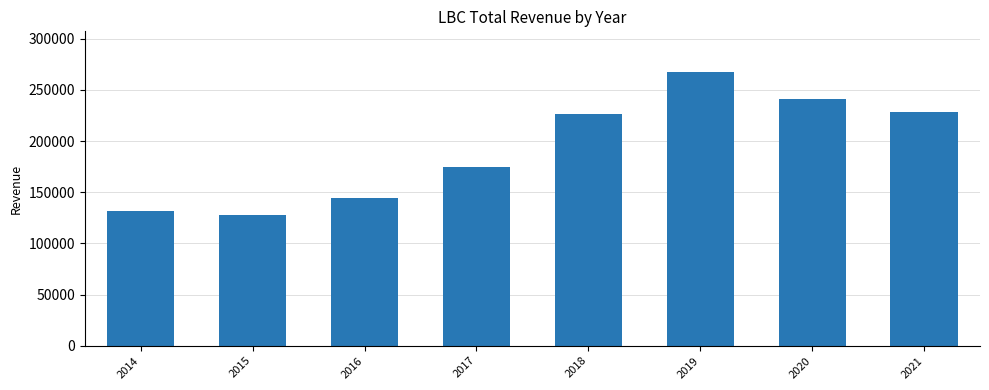

What is the maximum value shown in the chart?

267100